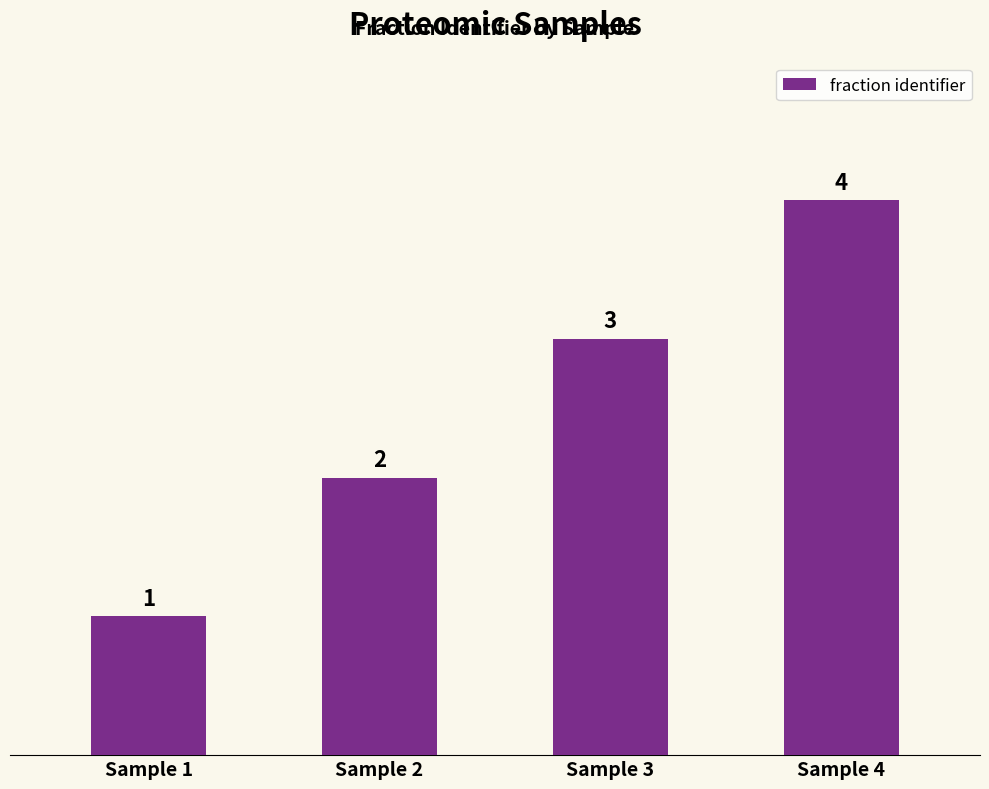

What is the maximum value shown in the chart?

4